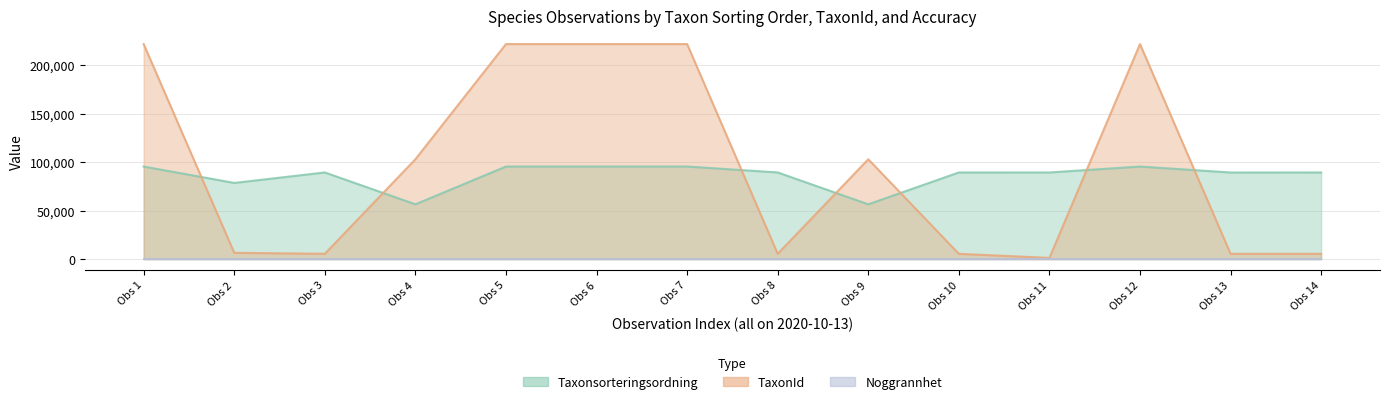

In Taxonsorteringsordning, how many points are higher than both neighbors (excluding endpoints)?

3